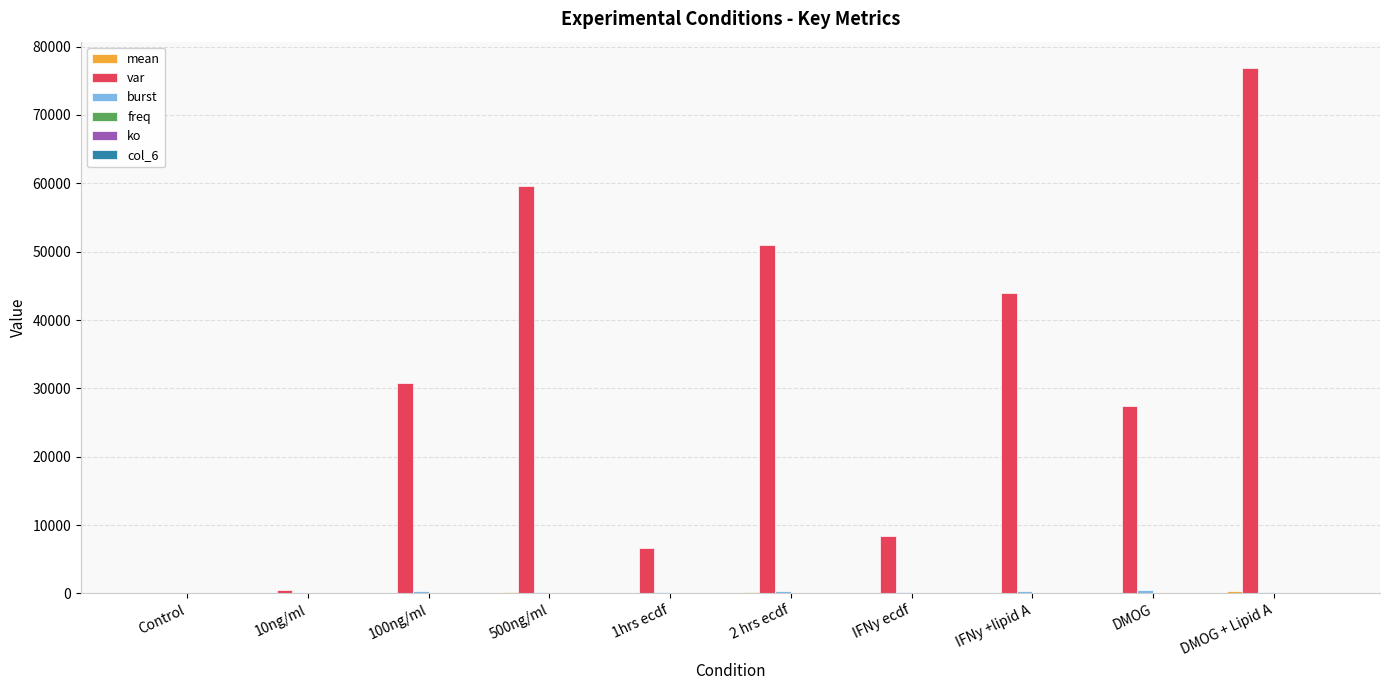

Which series has the largest total across all categories?

var